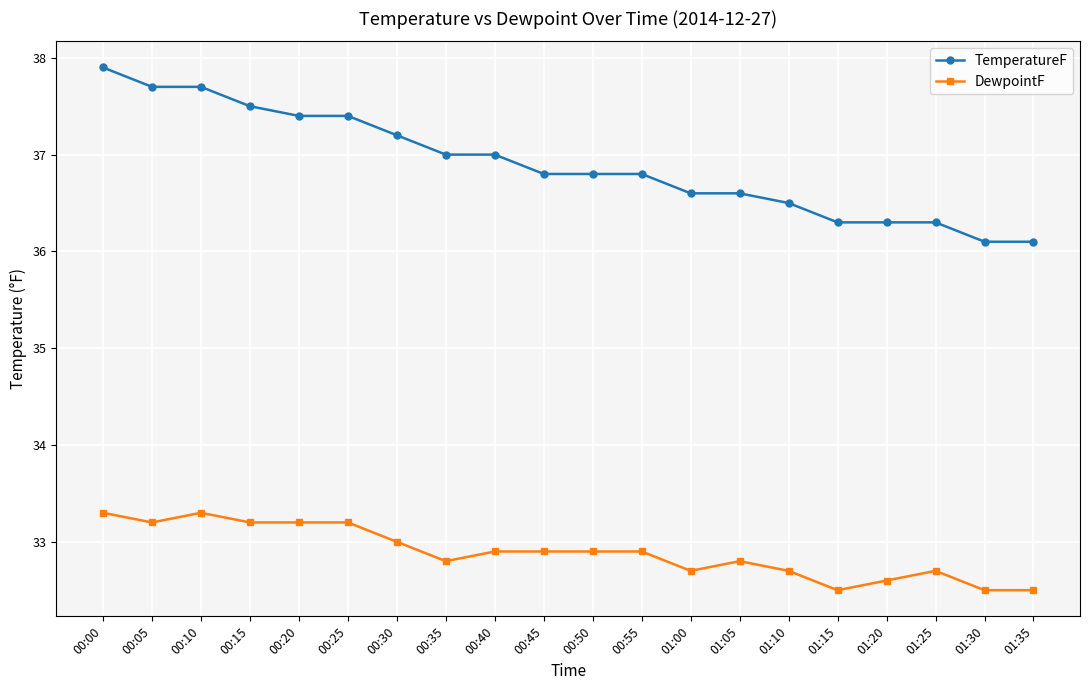

True or false: TemperatureF has a value of 23.8 at 01:30.

False